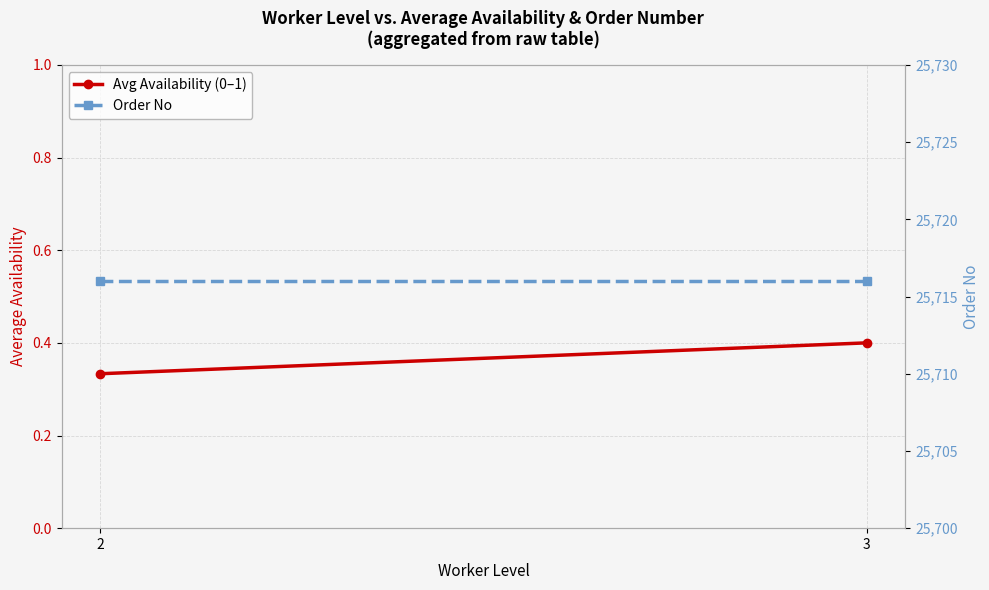

The Avg Availability (0–1) series shows 0.6 at 3. True or false?

False